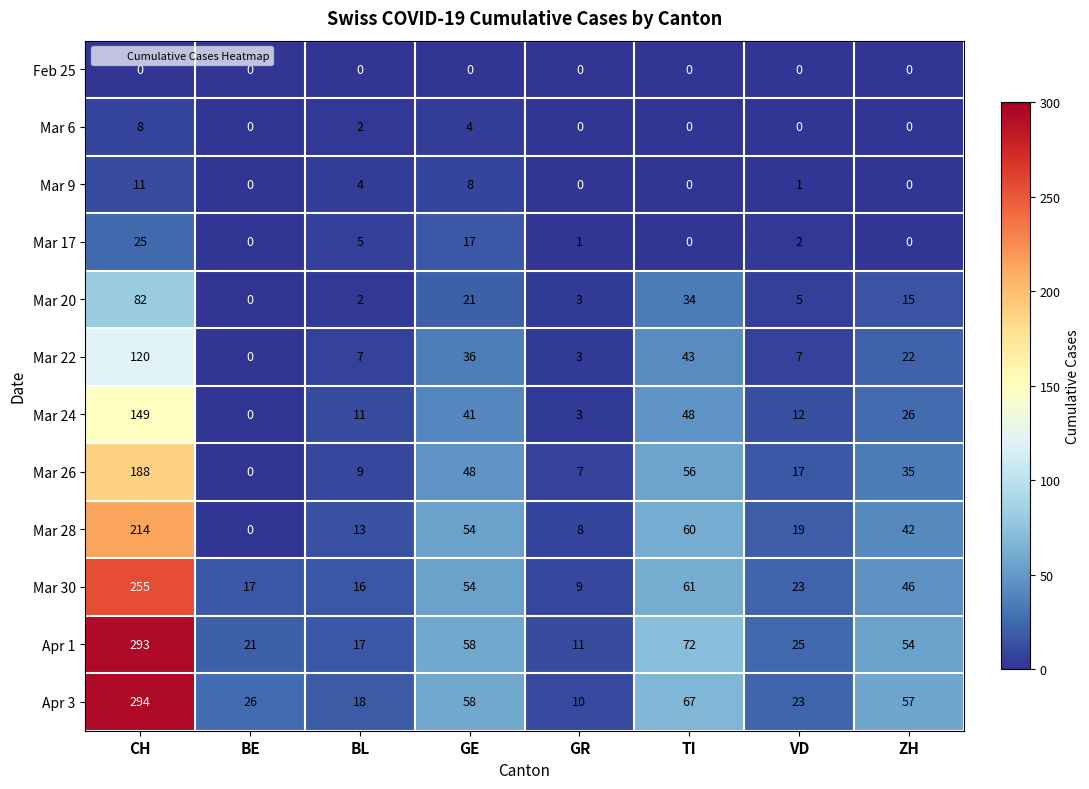

What is the spread (max minus min) of values at VD?

25